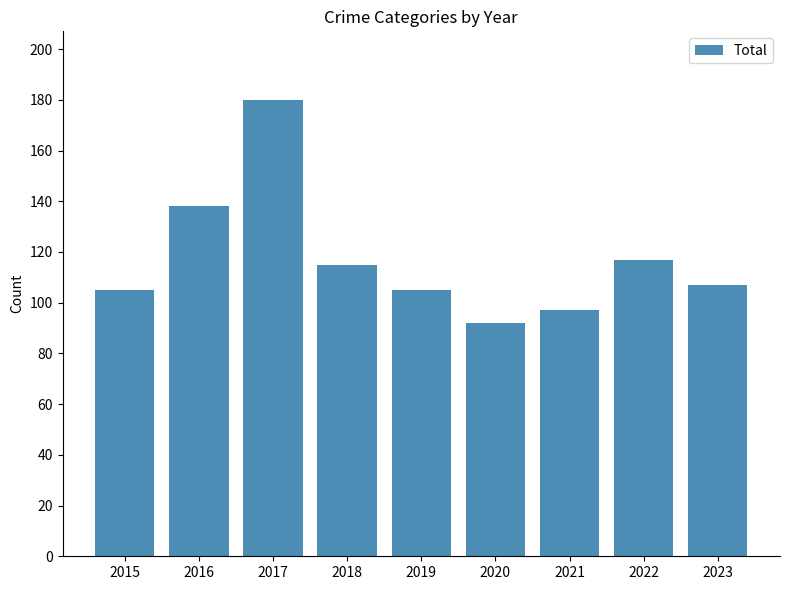

Reading right to left, what are all the values shown in this chart?

107	117	97	92	105	115	180	138	105